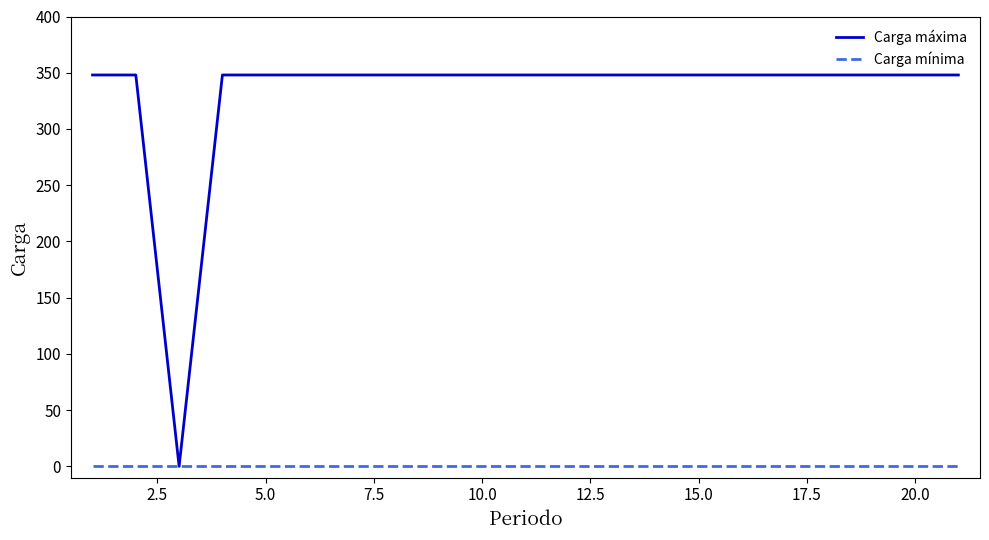

Rank the series by their maximum value, from highest to lowest.

Carga máxima, Carga mínima